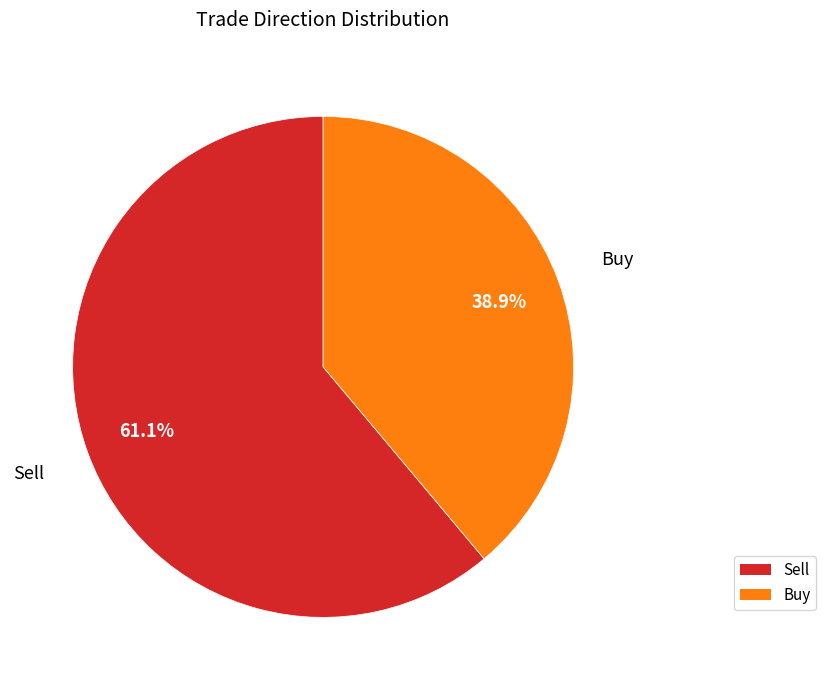

Count the number of slices in the pie.

2